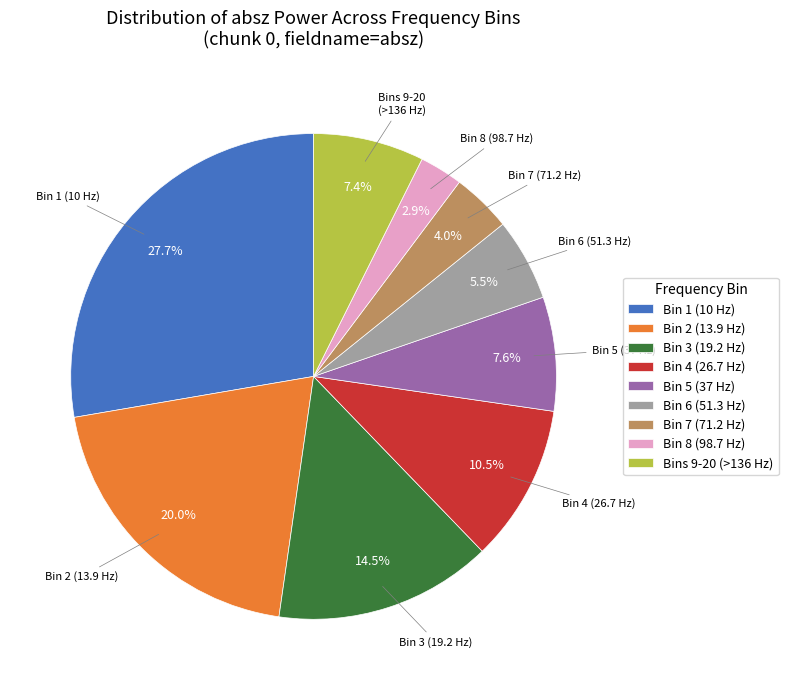

Count the number of slices in the pie.

9